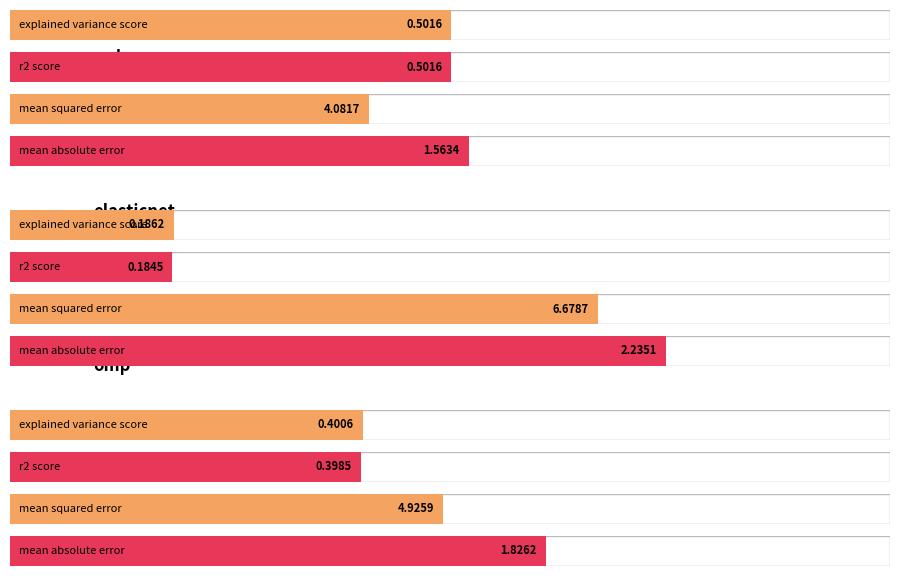

At which label is mean_absolute_error closest to 1?

sgd_regressor